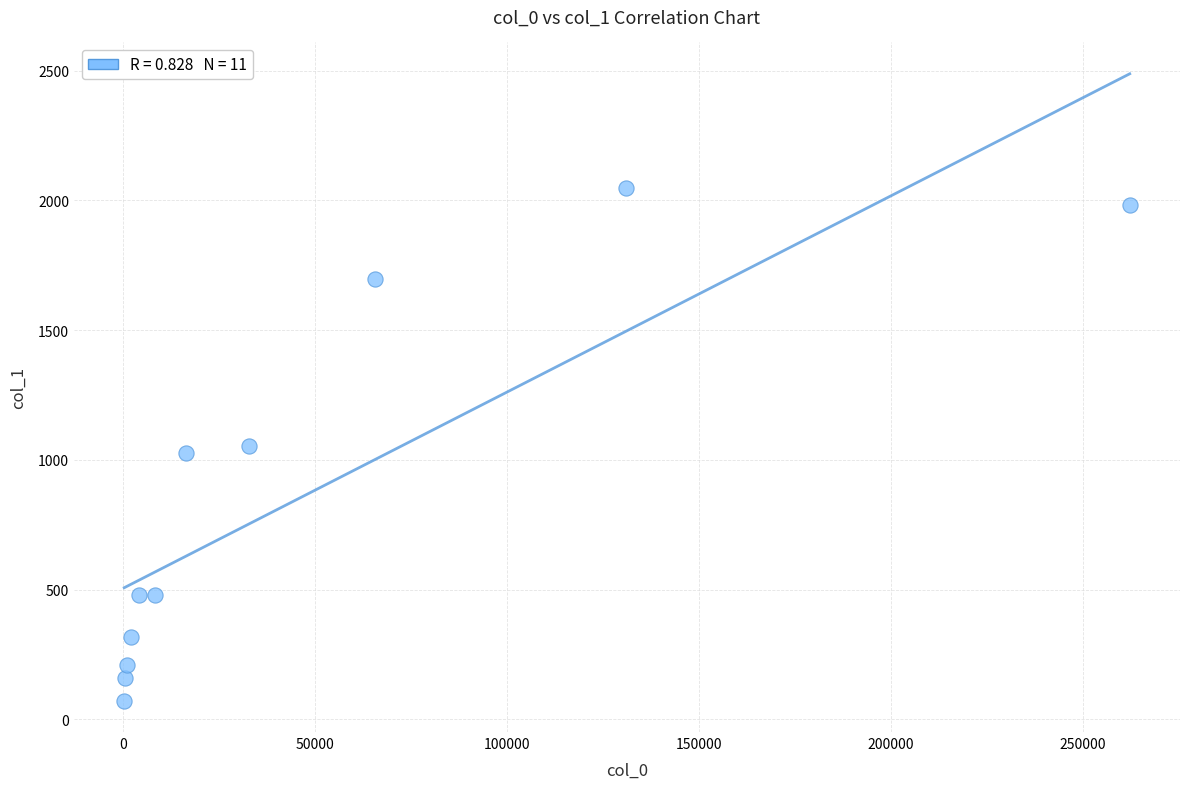

What is the average Y value?

866